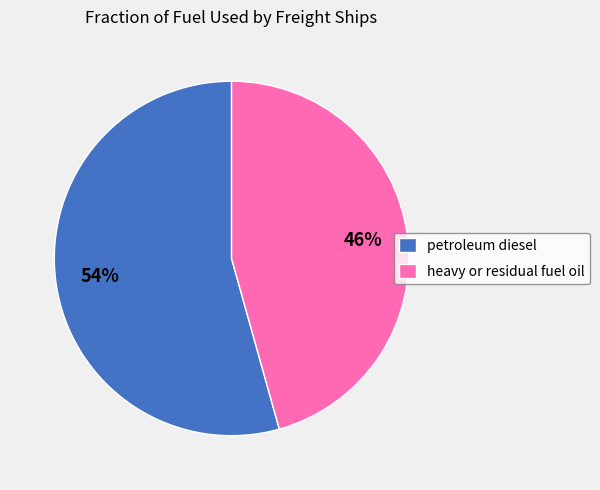

The petroleum diesel slice represents 68% of the pie. True or false?

False